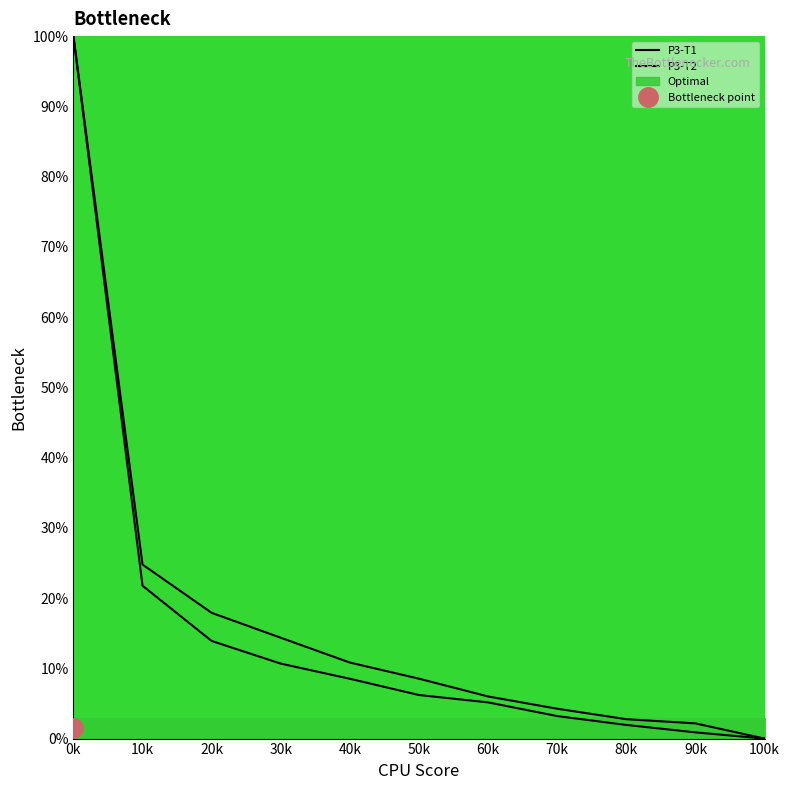

What is the total value across all series at 30k?

25.0